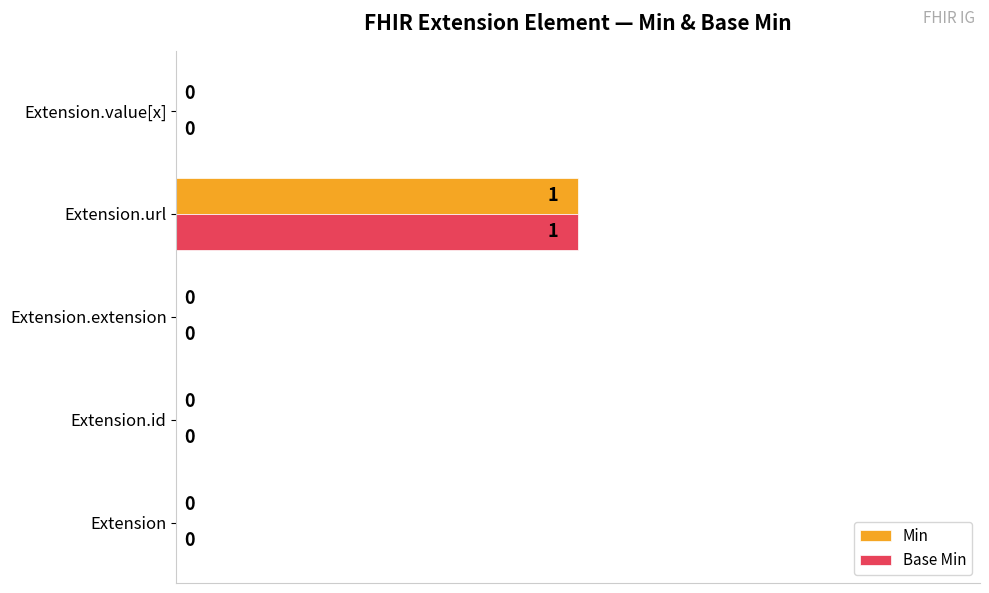

The value of Min at Extension.value[x] is 0. True or false?

True